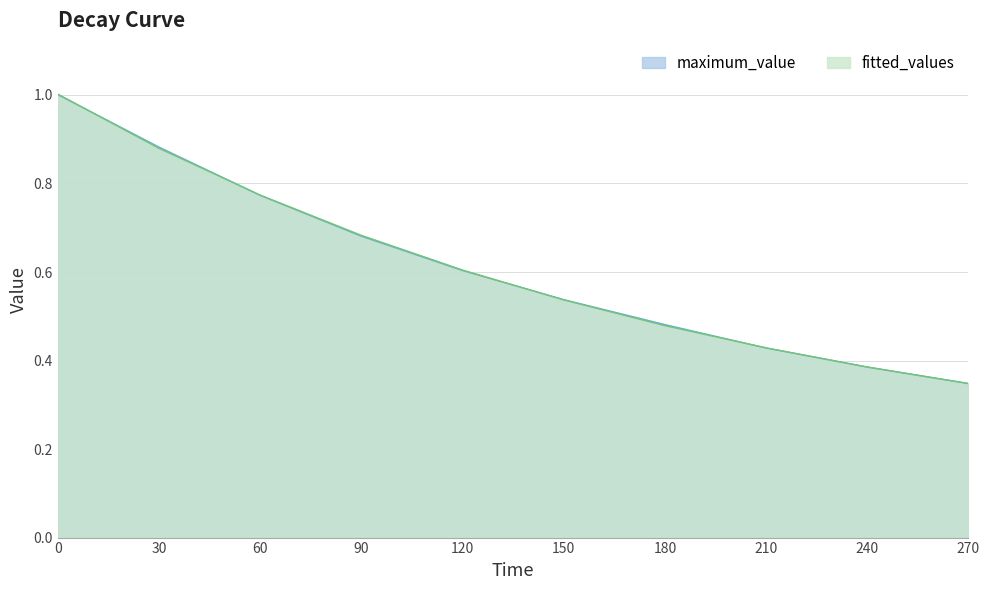

What is the average value of the maximum_value series?

0.6